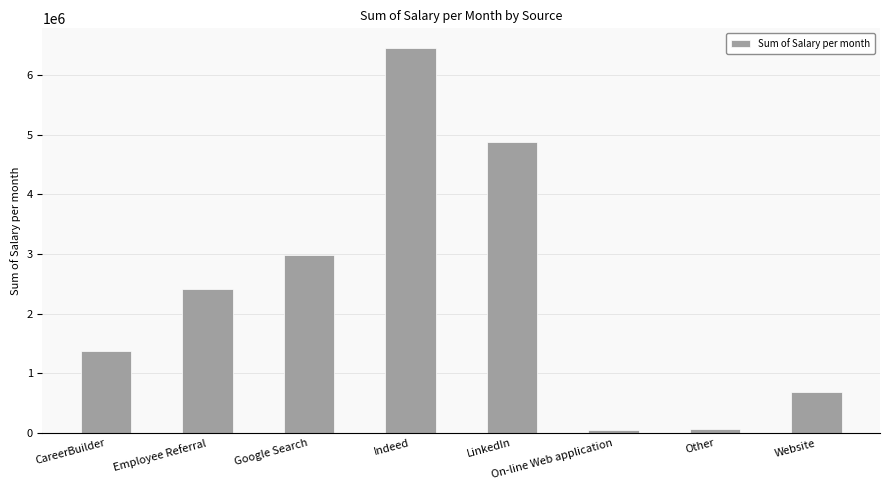

What is the maximum value shown in the chart?

6455207